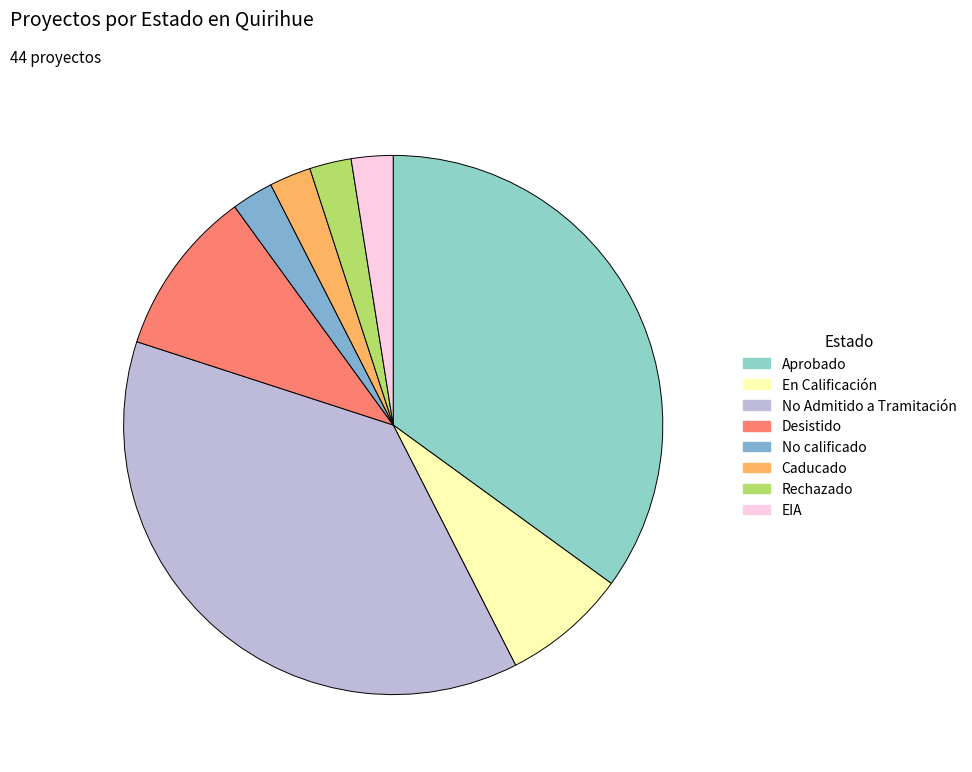

Which category has the smallest portion of the pie?

No calificado